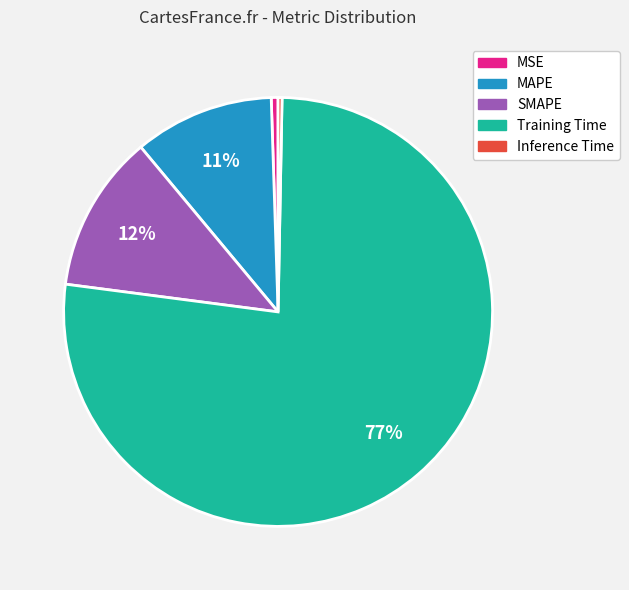

Is MAPE the majority of the pie?

No